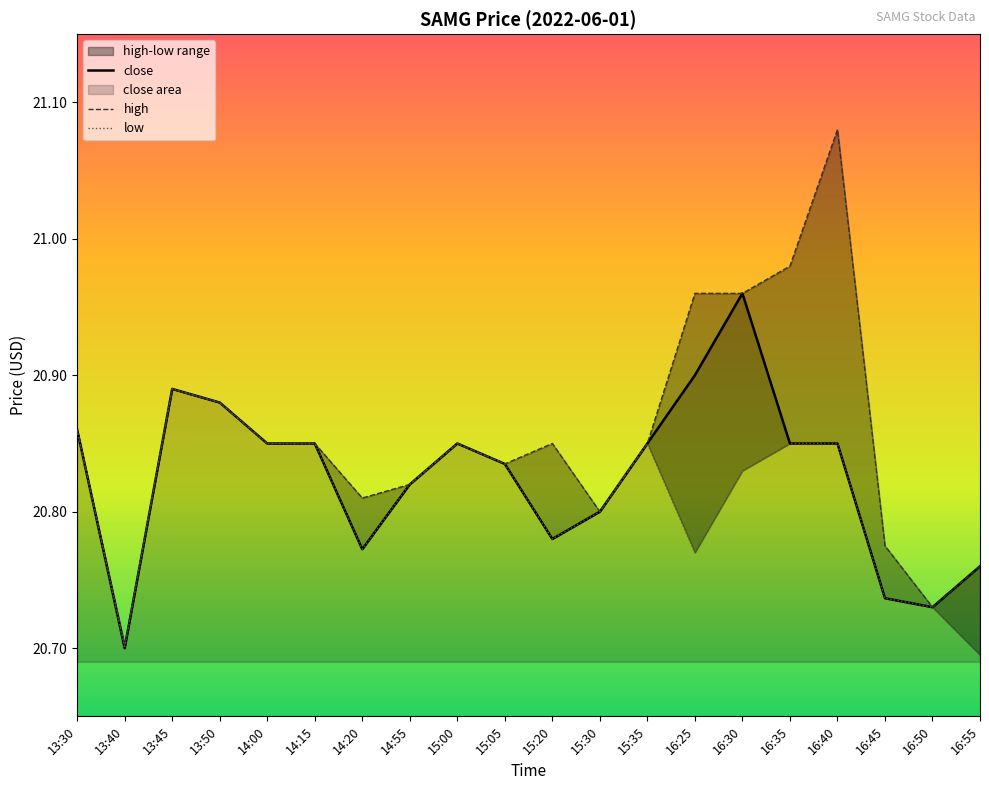

At which category does low reach its first local peak?

13:45